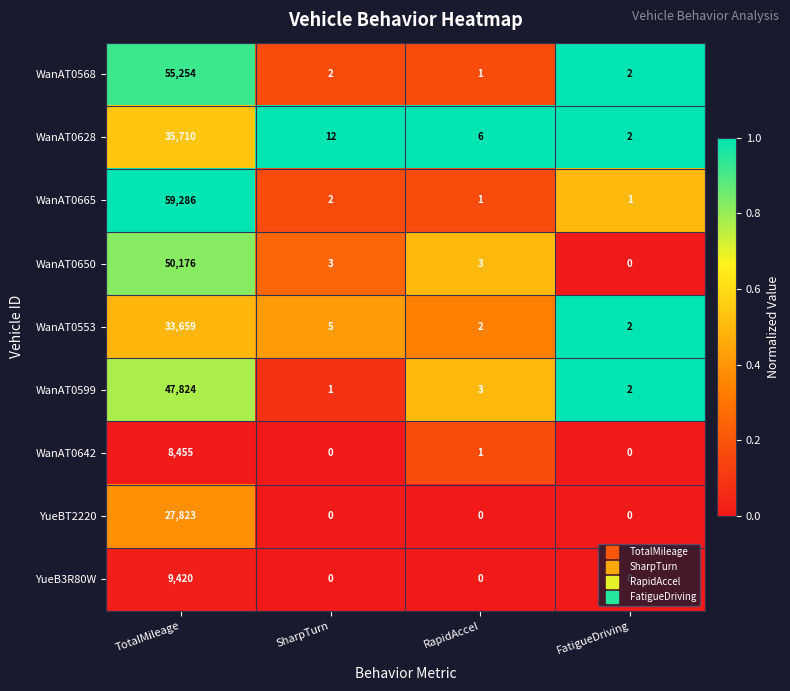

Which series has the widest spread of values?

WanAT0665